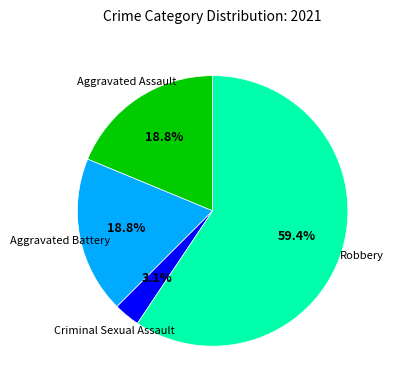

Is it true that Robbery is 59% of the pie?

True